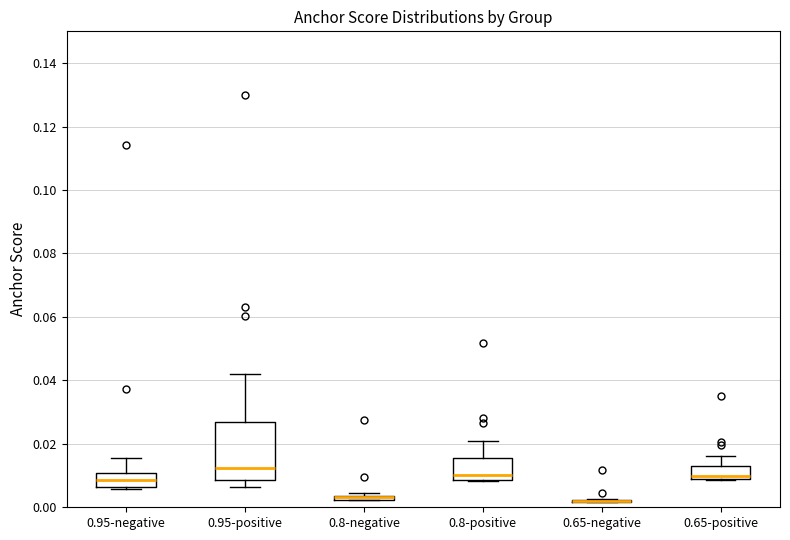

Comparing the boxes themselves (not the whiskers), which one is the tallest?

0.95-positive